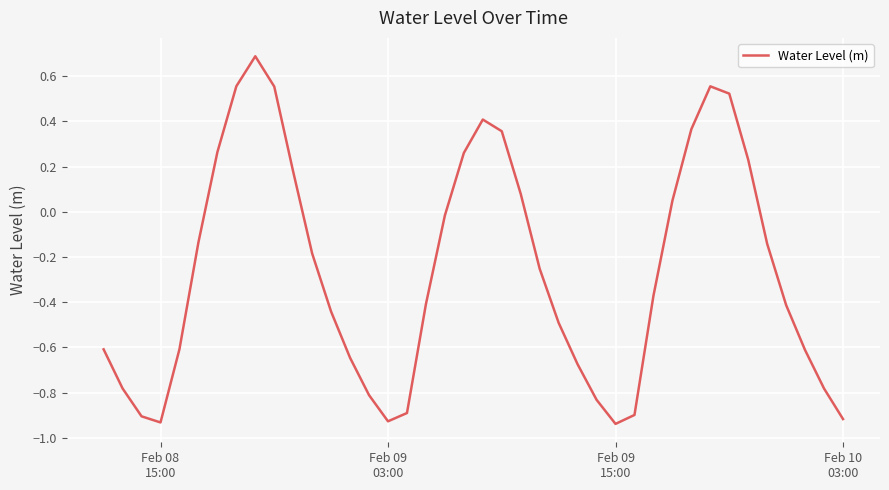

How many interior local peaks (higher than both neighbors) does the data have?

3